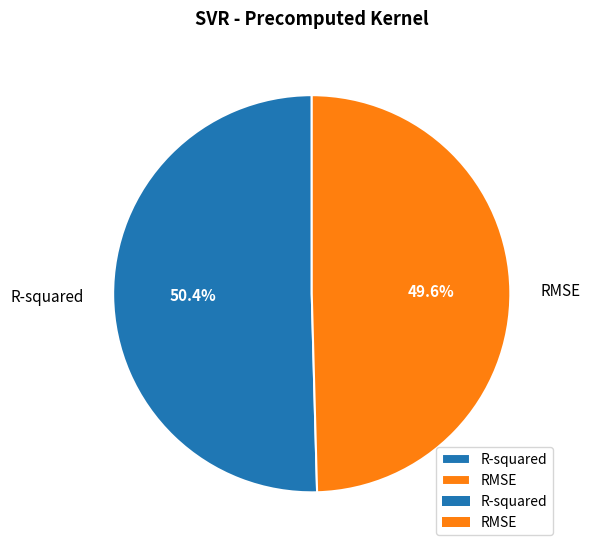

To the nearest percent, what is the difference between the largest and smallest slice percentages?

1%